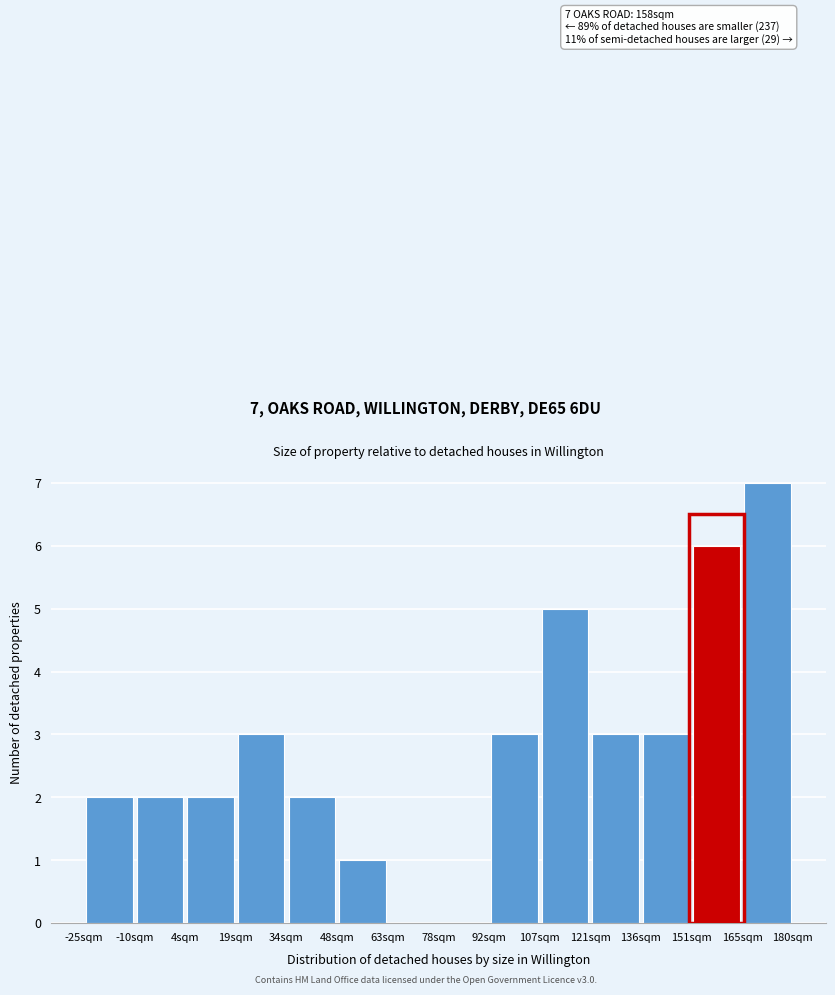

Over which range of the x-axis is the bar tallest?

166 to 180